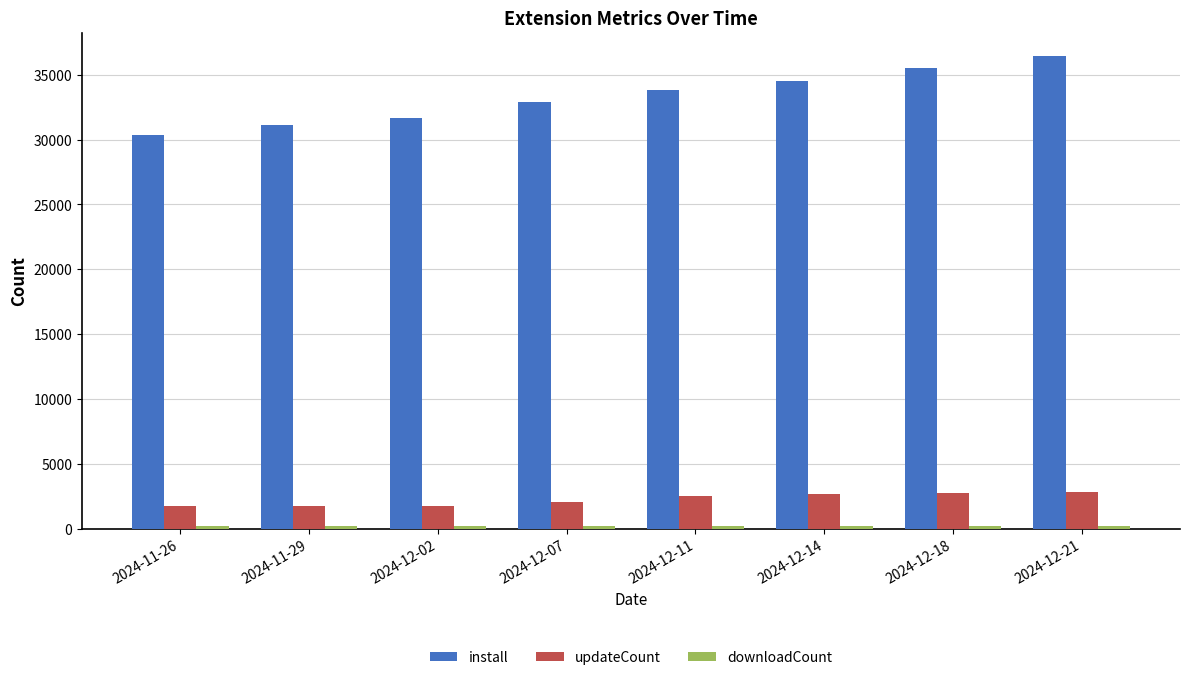

The value of install at 2024-12-07 is 32919. True or false?

True